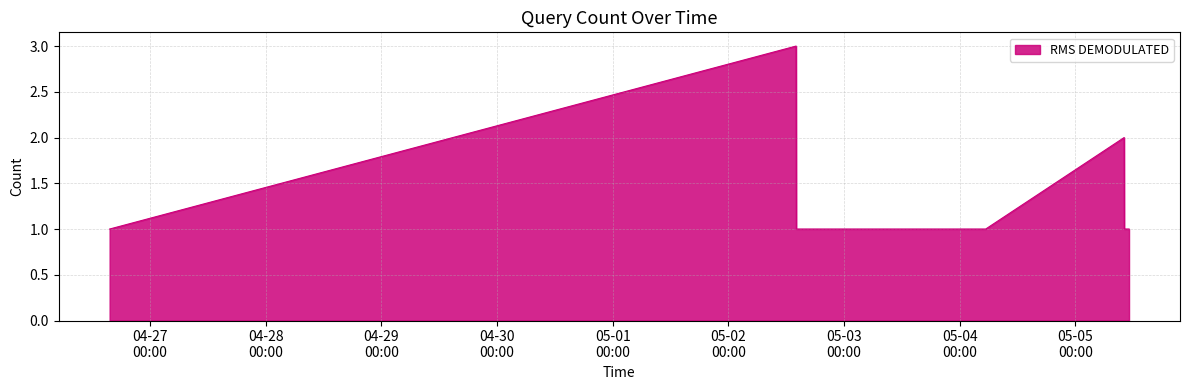

What is the sum of all values?

15